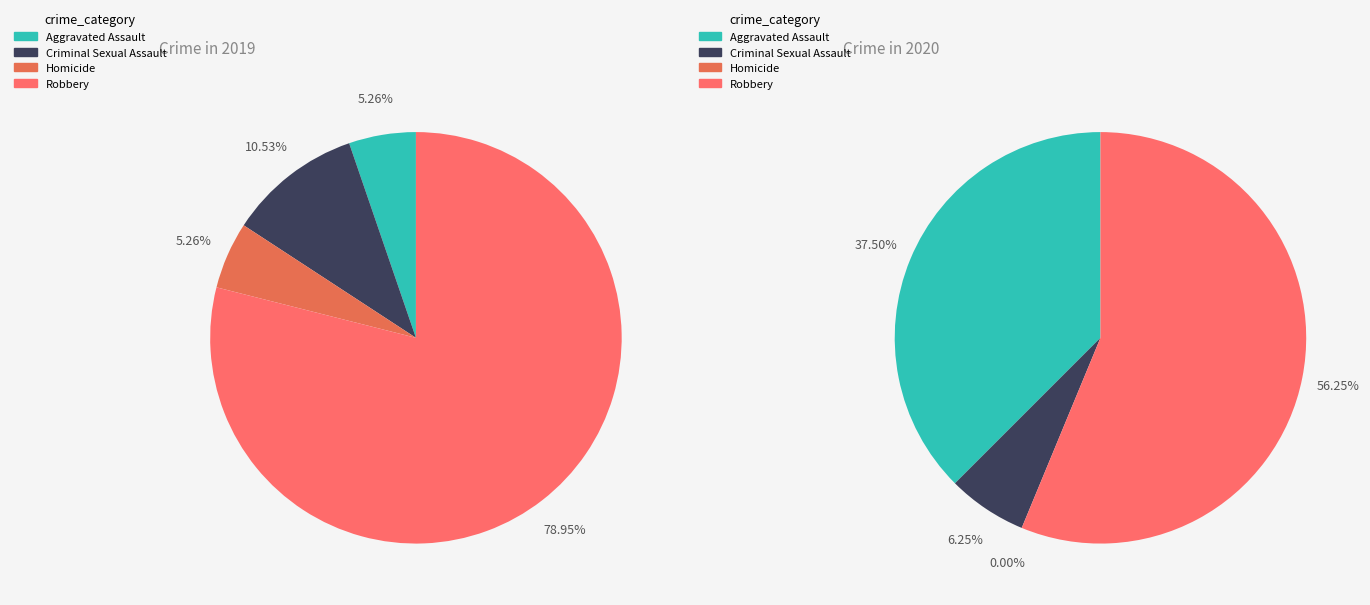

How much of the chart is everything except Aggravated Assault?

94.7%